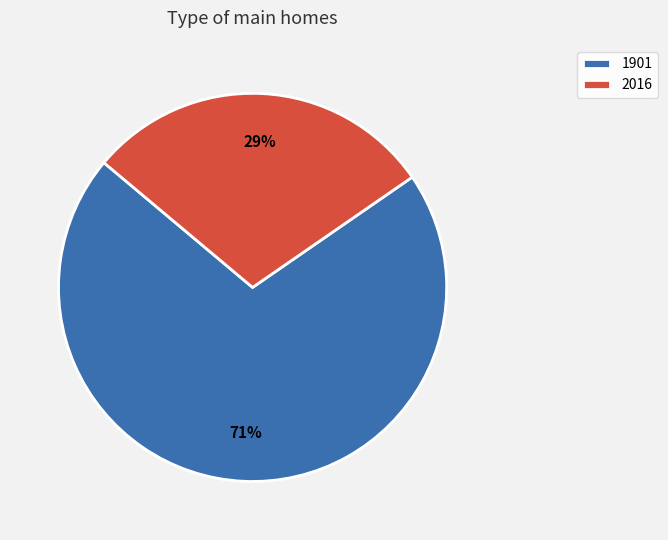

Rank the categories by value from highest to lowest.

1901, 2016